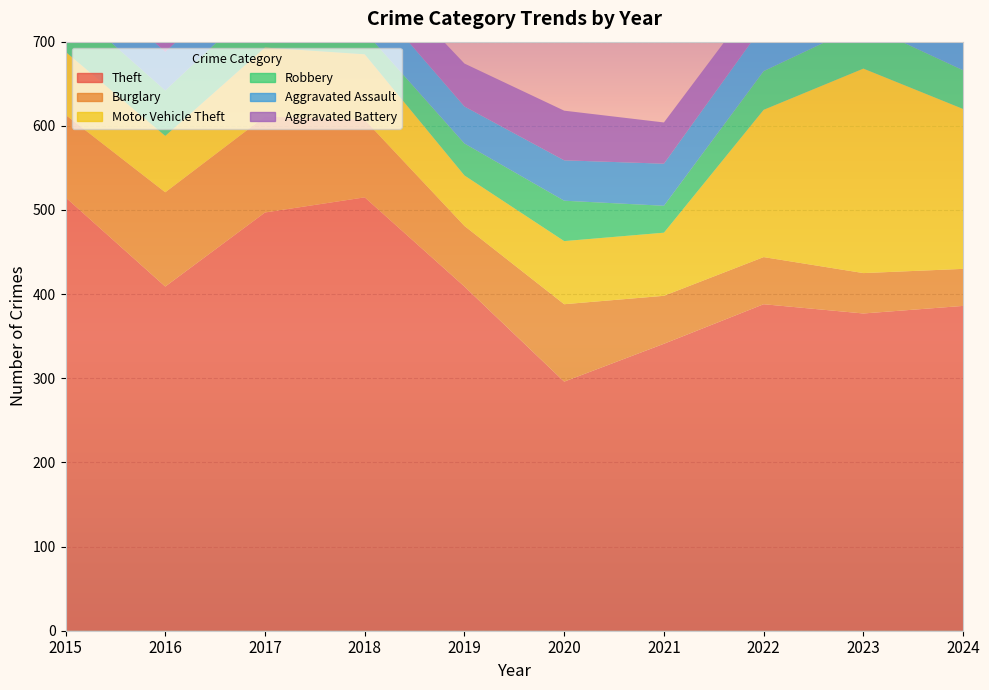

Reading left to right, list all the values displayed in this chart.

Theft: 2015=515	2016=409	2017=497	2018=515	2019=409	2020=296	2021=341	2022=388	2023=377	2024=386
Burglary: 2015=98	2016=112	2017=114	2018=92	2019=72	2020=92	2021=57	2022=56	2023=48	2024=44
Motor Vehicle Theft: 2015=75	2016=67	2017=82	2018=78	2019=60	2020=75	2021=75	2022=175	2023=243	2024=190
Robbery: 2015=59	2016=54	2017=60	2018=27	2019=38	2020=48	2021=32	2022=46	2023=53	2024=46
Aggravated Assault: 2015=46	2016=46	2017=44	2018=48	2019=44	2020=48	2021=50	2022=55	2023=59	2024=56
Aggravated Battery: 2015=38	2016=37	2017=54	2018=39	2019=51	2020=59	2021=49	2022=42	2023=47	2024=46